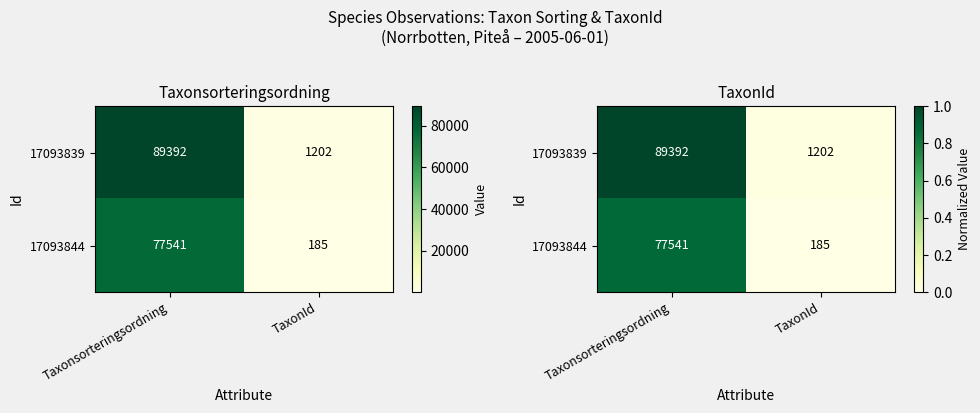

Which series changed the most between Taxonsorteringsordning and TaxonId?

17093839